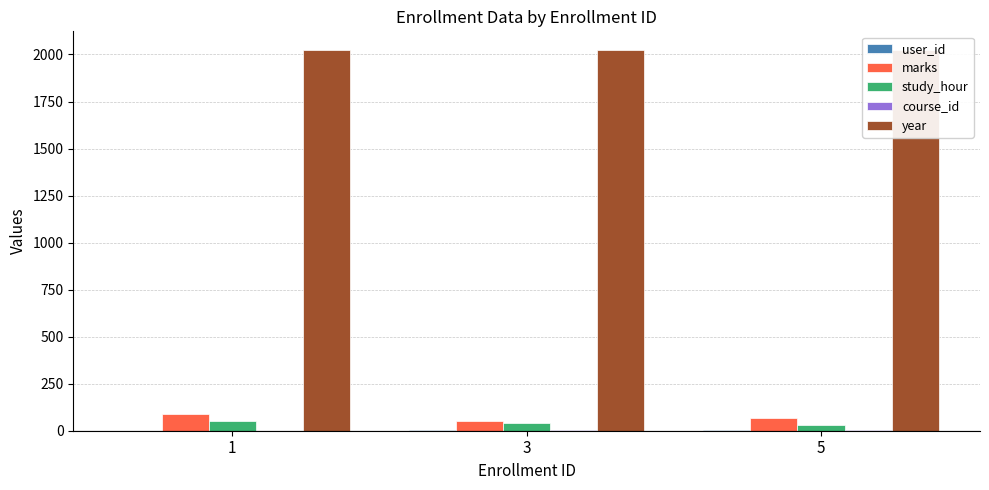

List the series in order of their peak value, highest first.

year, marks, study_hour, user_id, course_id